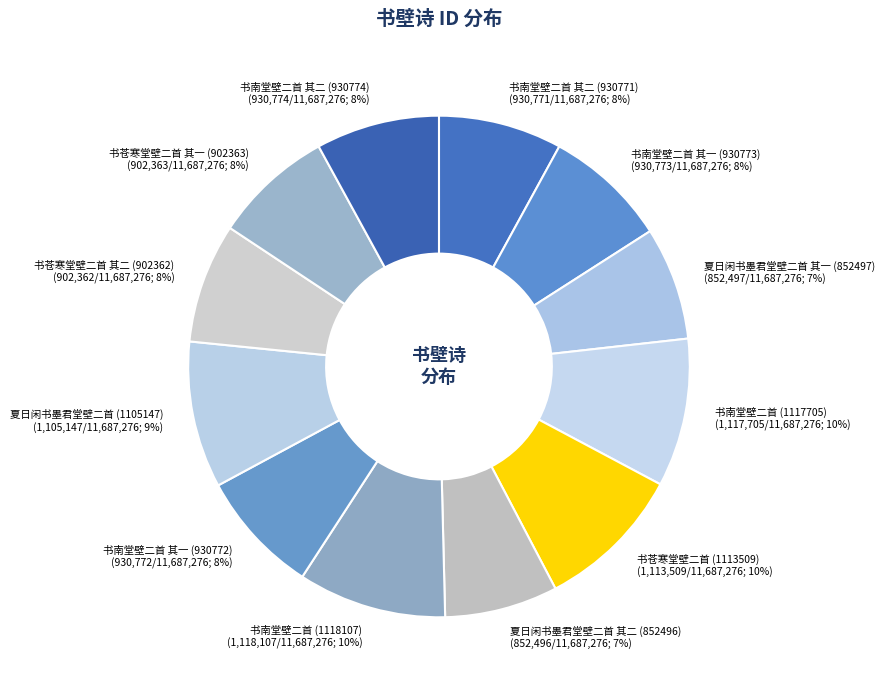

Is there any slice that represents more than half of the pie?

No